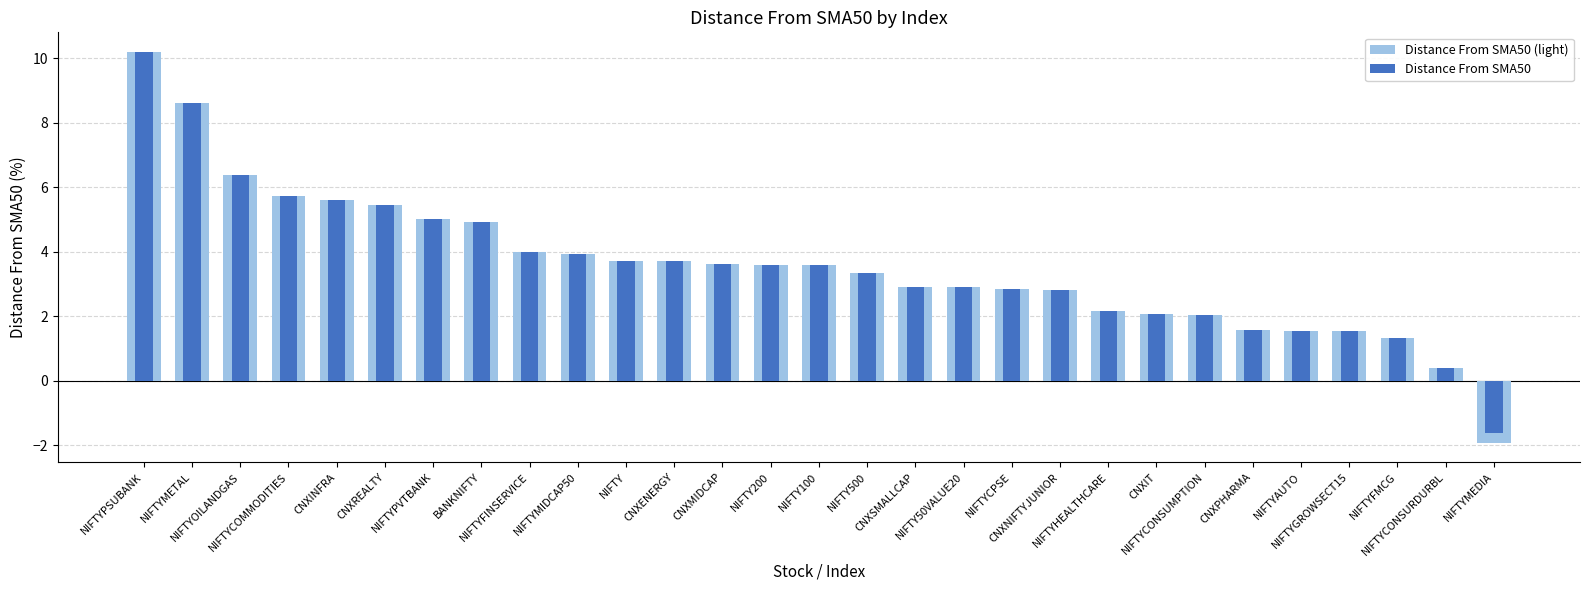

The Distance From SMA50 series shows 0.4 at NIFTYCONSURDURBL. True or false?

True